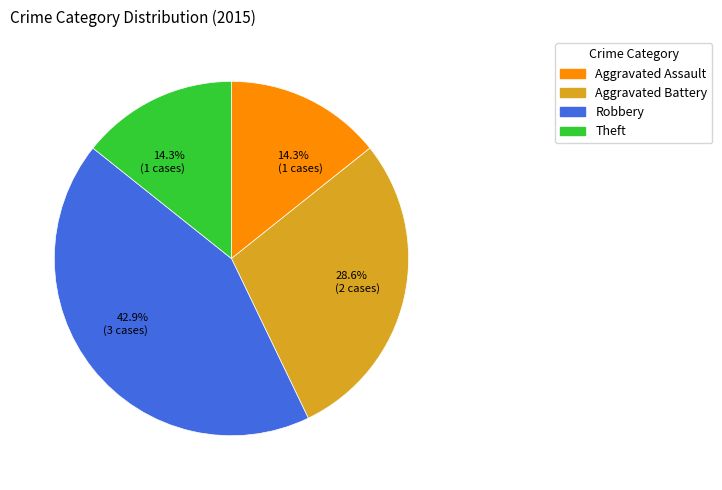

Count the number of slices in the pie.

4